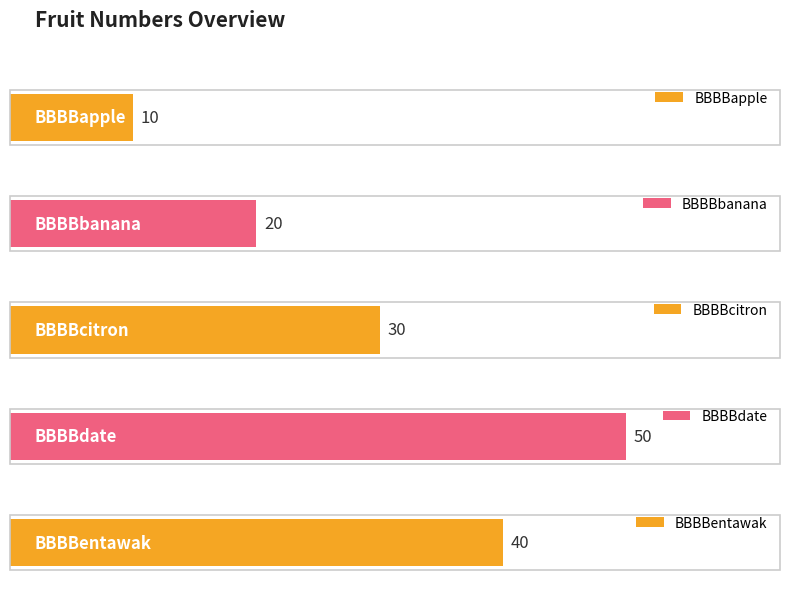

At which category does the chart reach its peak across all series?

BBBBdate